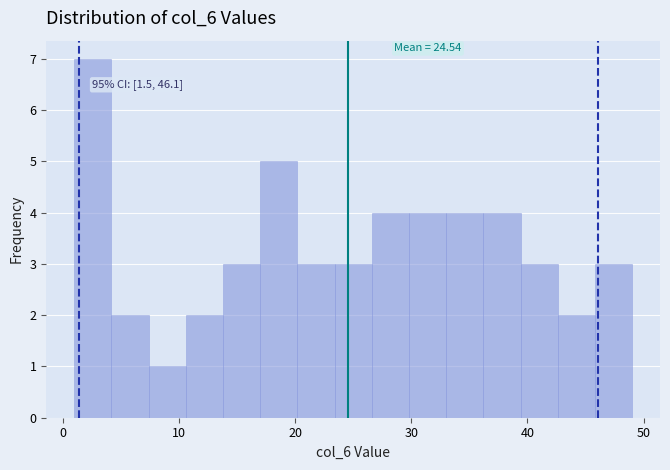

Around what value on the x-axis is the tallest bar? Give the approximate position of its centre, as read against the axis.

3